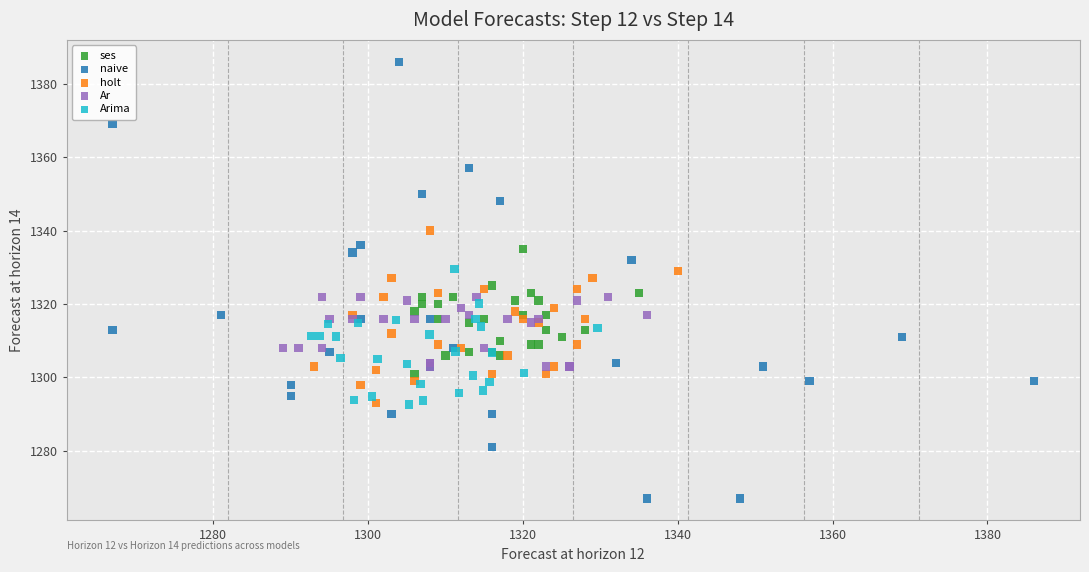

Which series reaches the maximum Y coordinate?

naive